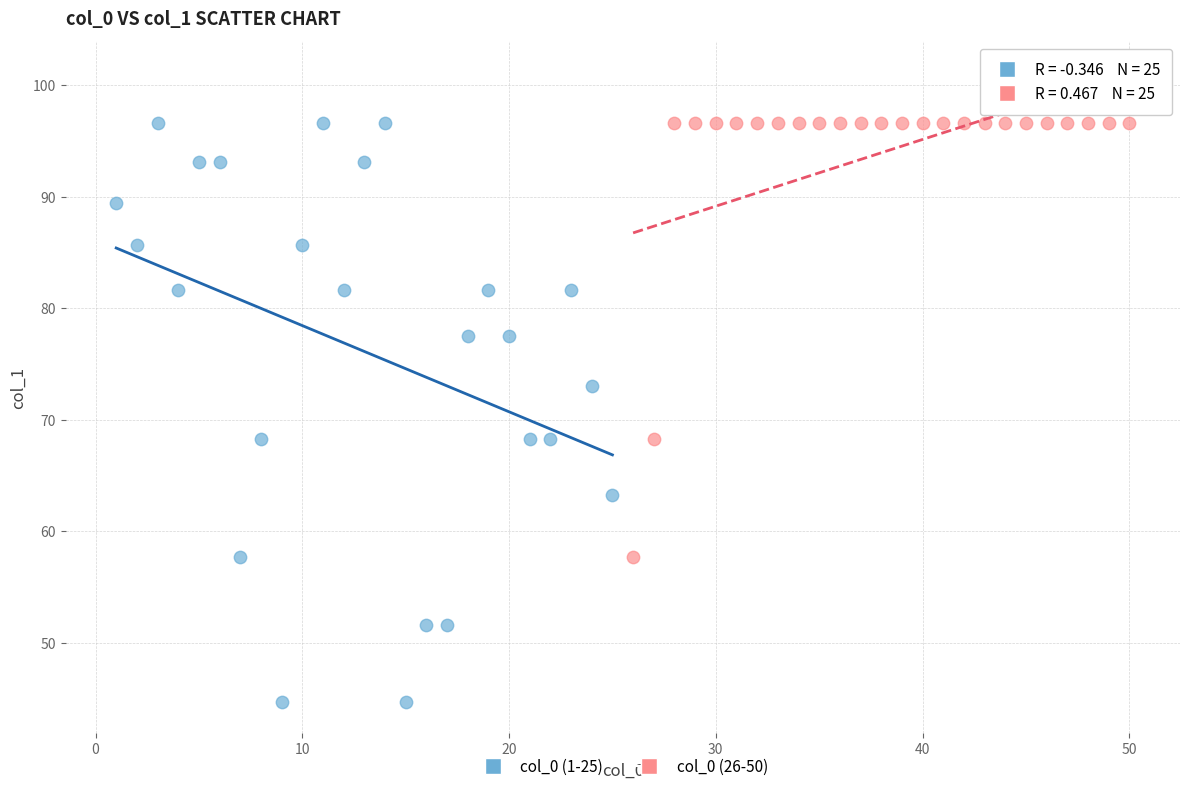

Which series has the largest Y range (max minus min)?

col_0 (1-25)